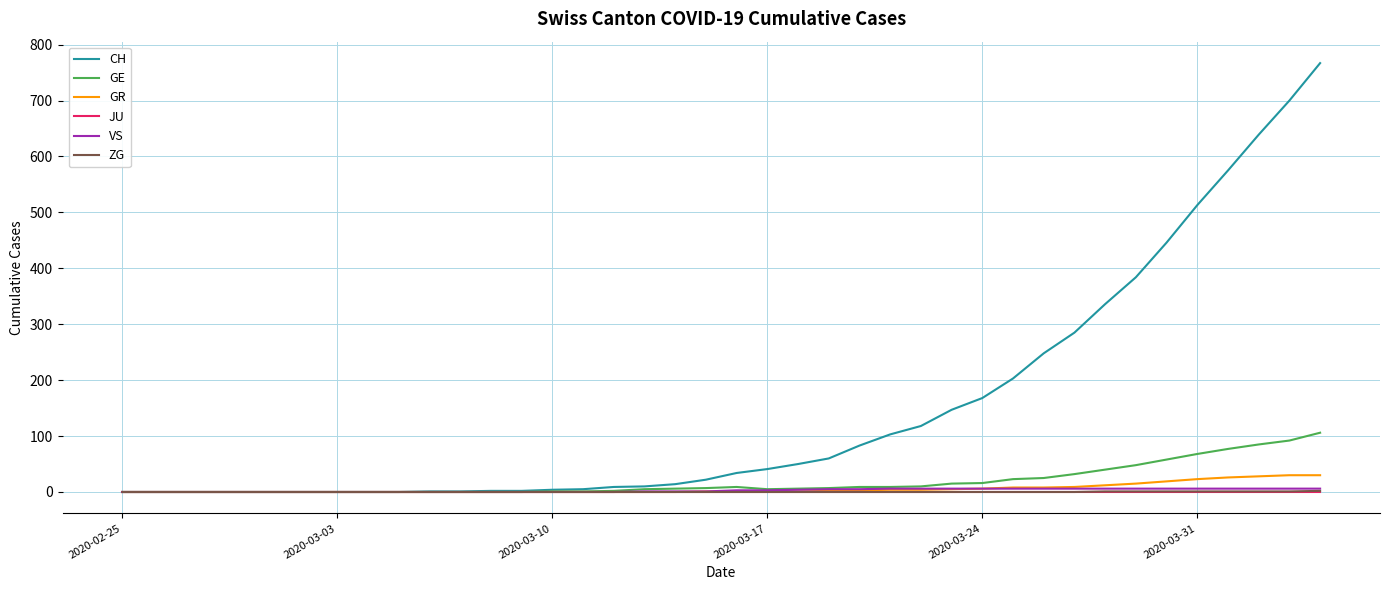

Which series has the widest spread of values?

CH